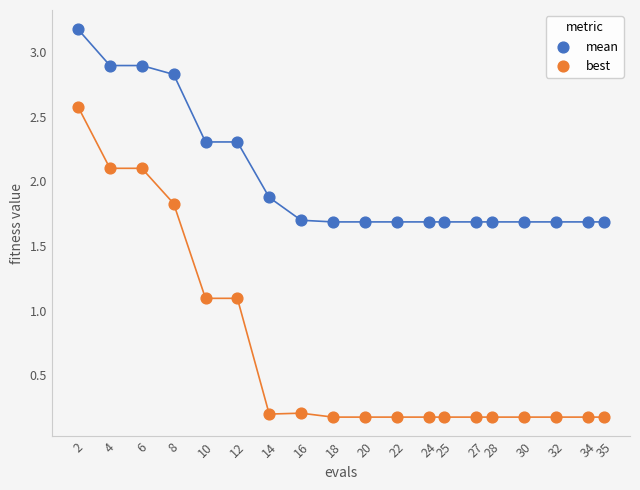

Which series has the widest spread of Y values?

best